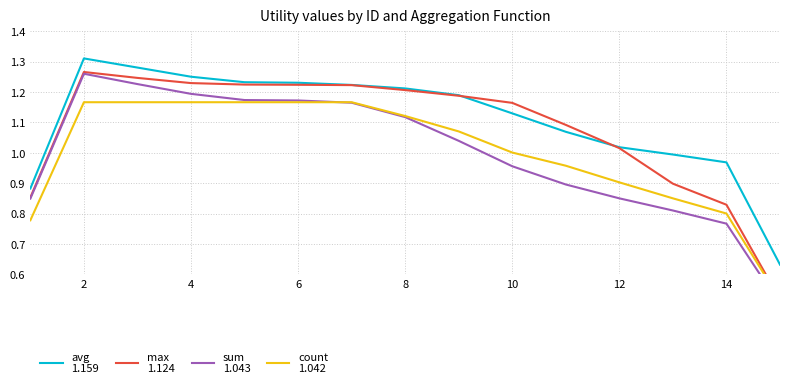

True or false: count
1.042 and sum
1.043 cross at least once.

True